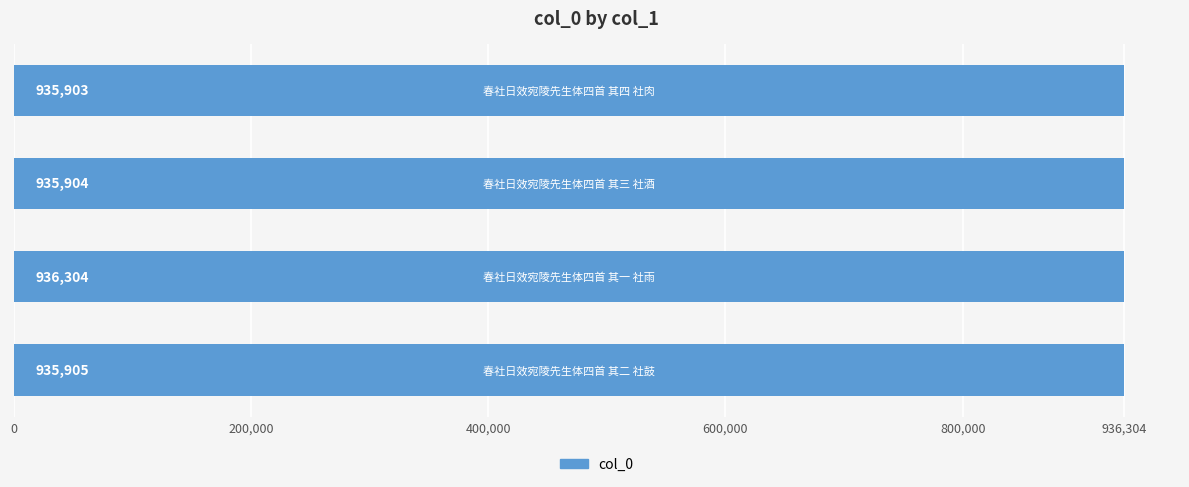

Are the bars horizontal?

Yes